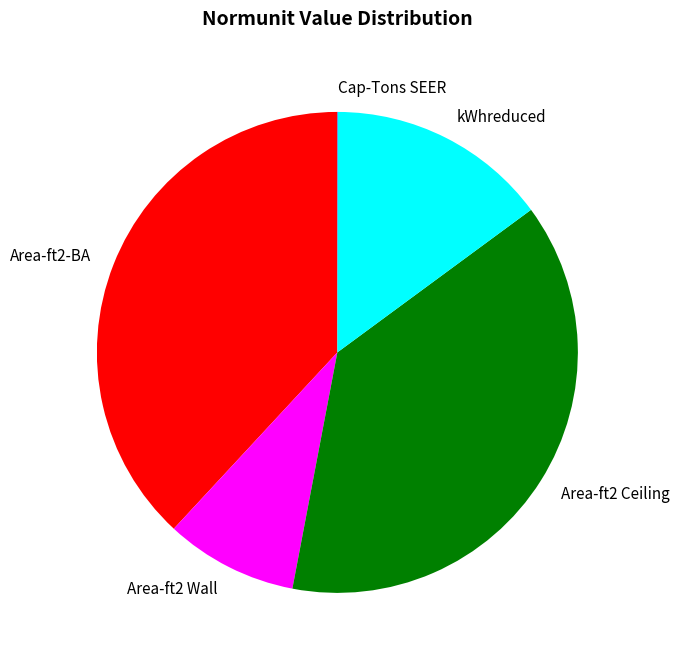

What is the ratio of the value at Area-ft2-BA to the value at kWhreduced?

2.6